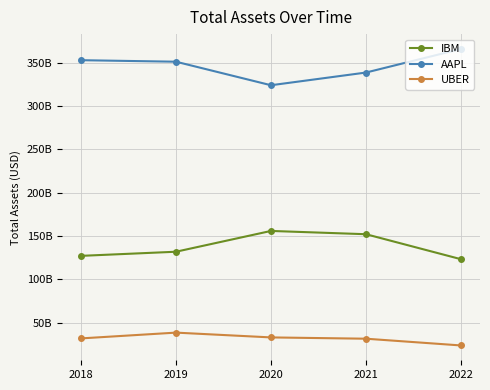

True or false: IBM has more than 0 interior local peaks.

True